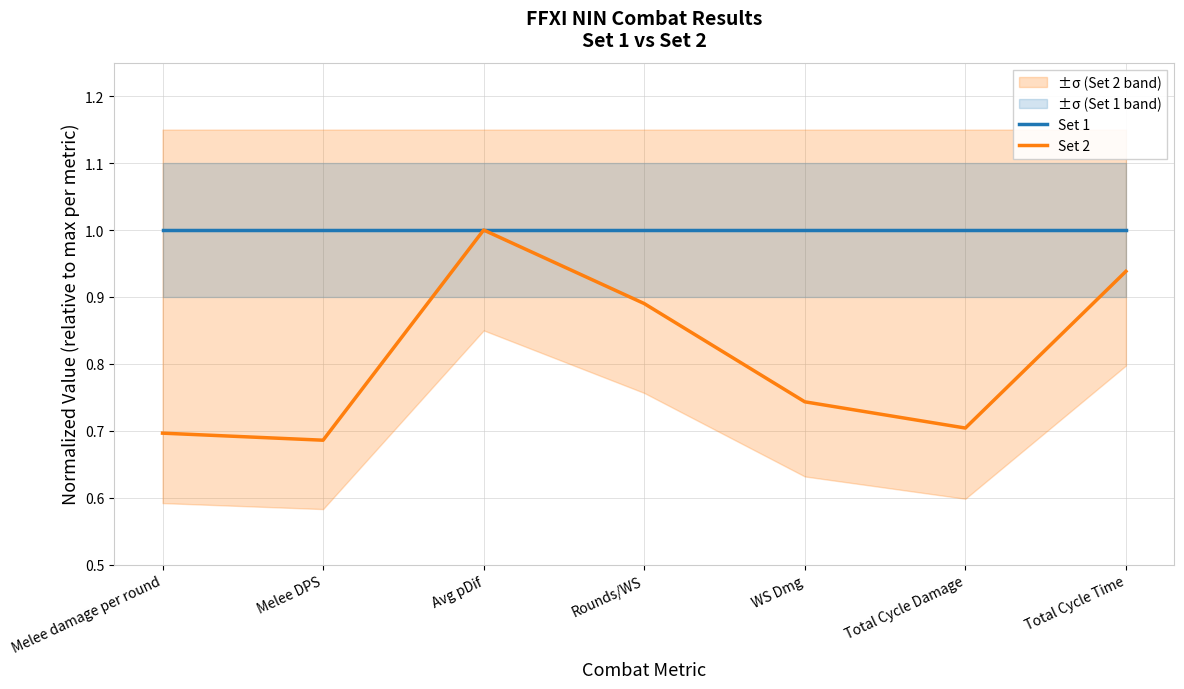

Is the value of Set 1 at WS Dmg greater than the value of Set 2 at Melee damage per round?

Yes